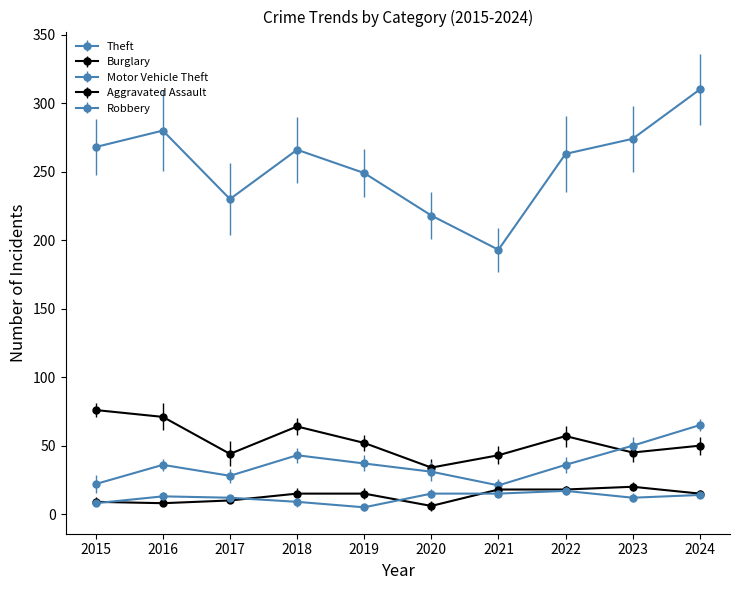

How many lines are shown in the chart?

5